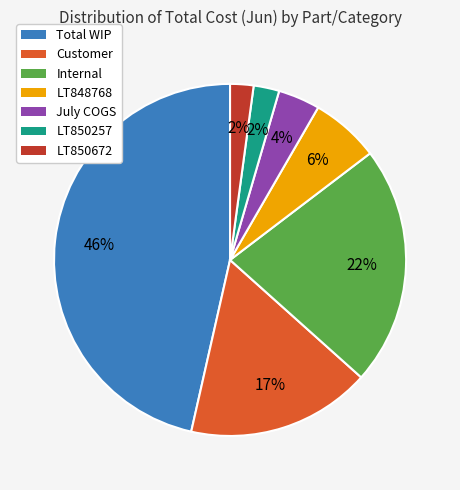

True or false: Internal accounts for 35% of the total.

False